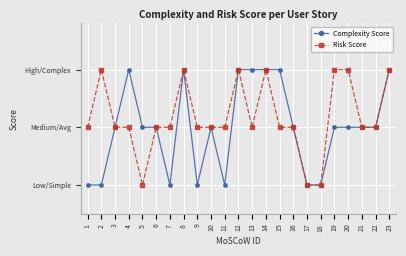

Rank the series by their maximum value, from highest to lowest.

Complexity Score, Risk Score